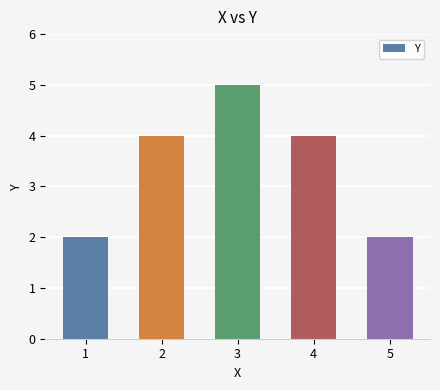

How many data points are less than 4?

2